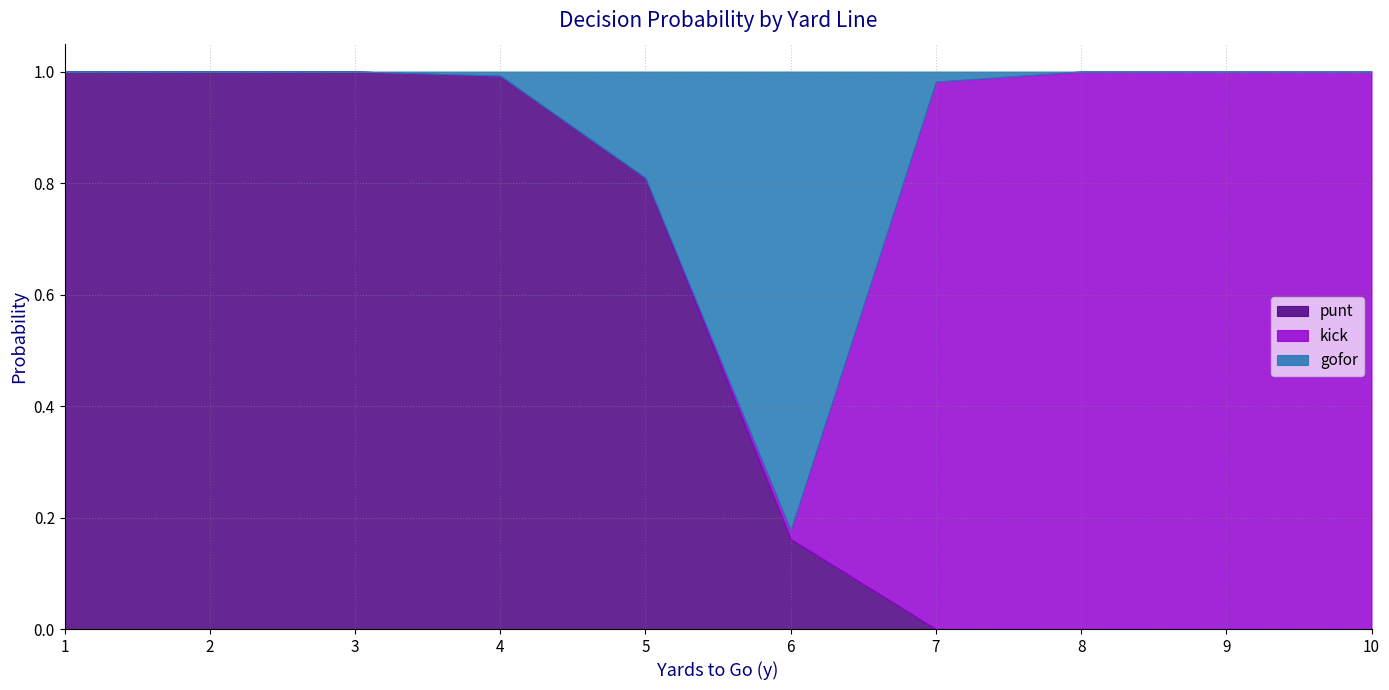

In gofor, how many points are higher than both neighbors (excluding endpoints)?

1